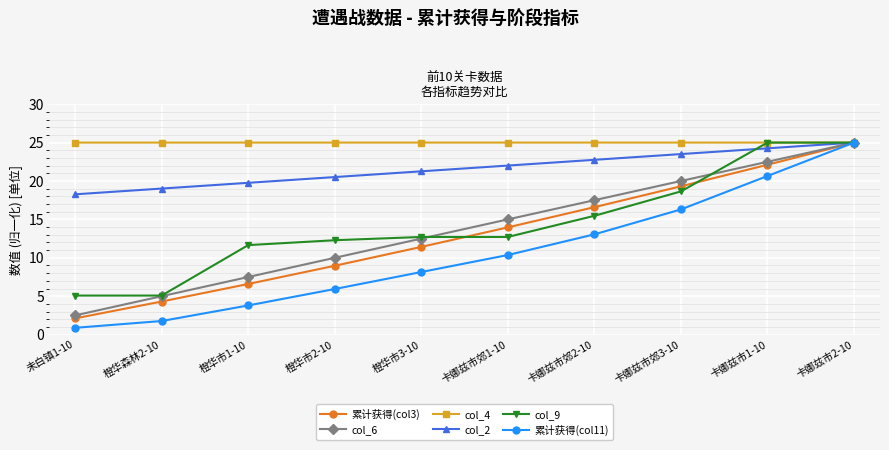

Which series has the widest spread of values?

累计获得(col11)